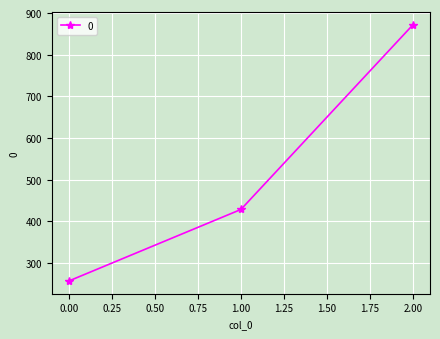

What is the maximum value shown in the chart?

871.4